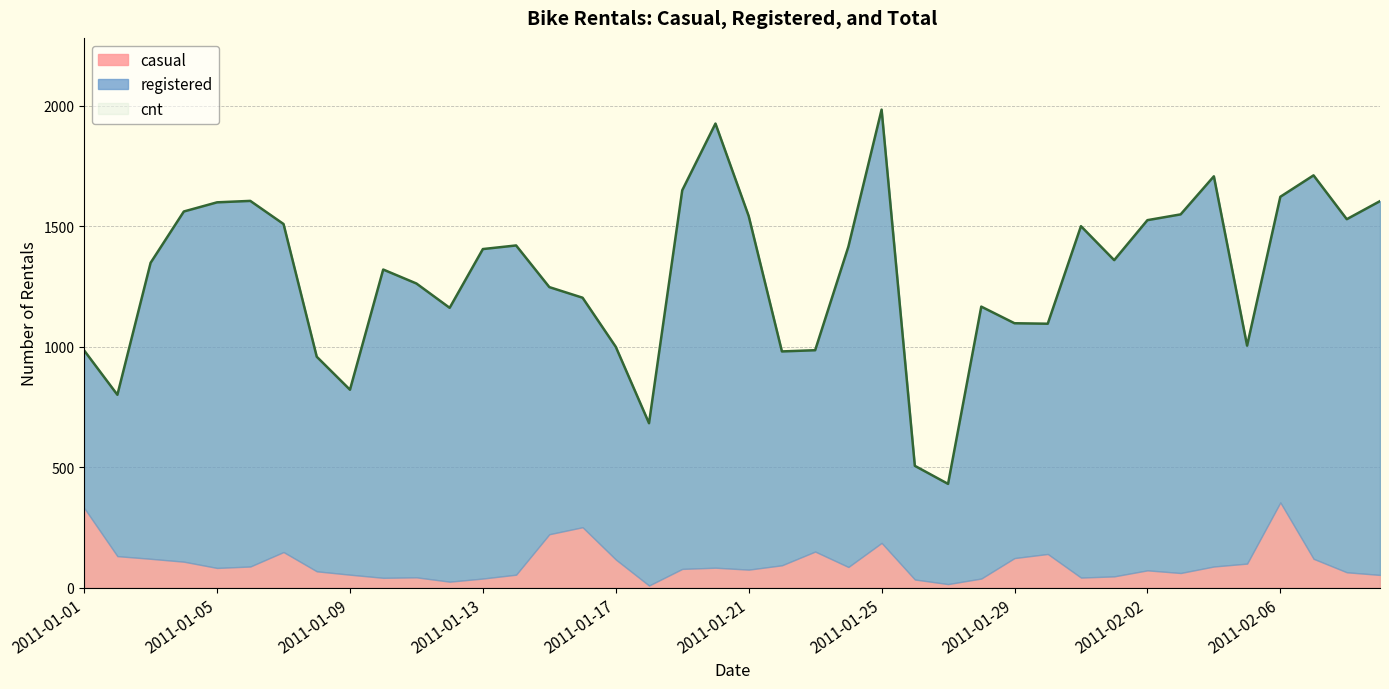

How many values in the casual series are below 83?

20